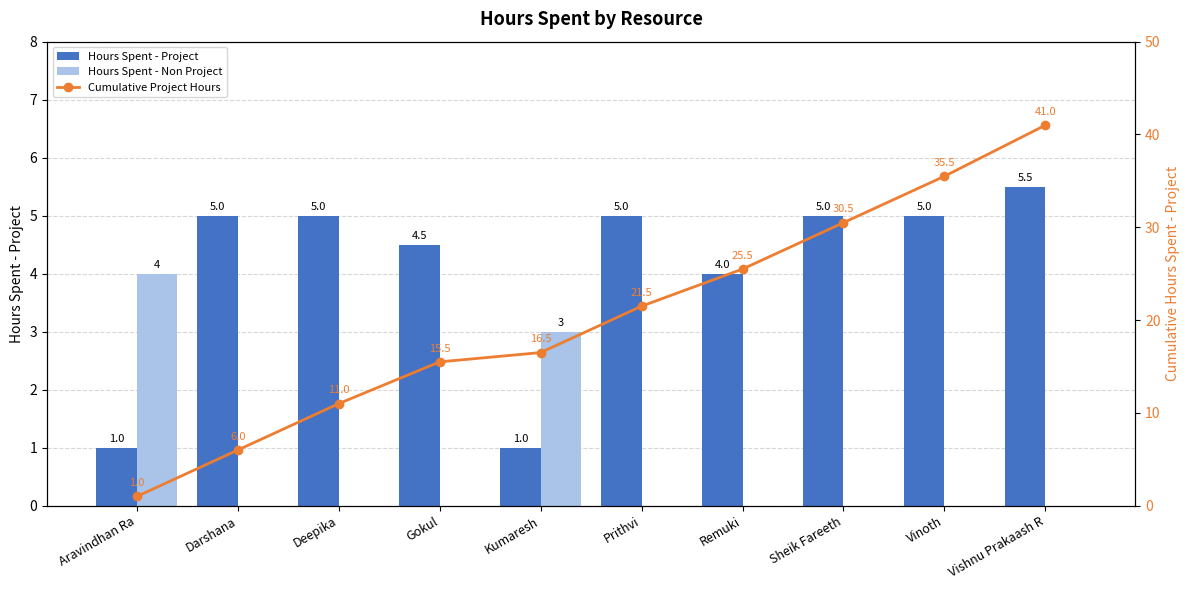

Reading right to left, extract all data points from this chart.

Hours Spent - Project: Vishnu Prakaash R=5.5	Vinoth=5.0	Sheik Fareeth=5.0	Remuki=4.0	Prithvi=5.0	Kumaresh=1.0	Gokul=4.5	Deepika=5.0	Darshana=5.0	Aravindhan Ra=1.0
Hours Spent - Non Project: Vishnu Prakaash R=0.0	Vinoth=0.0	Sheik Fareeth=0.0	Remuki=0.0	Prithvi=0.0	Kumaresh=3.0	Gokul=0.0	Deepika=0.0	Darshana=0.0	Aravindhan Ra=4.0
Cumulative Project Hours: Vishnu Prakaash R=41.0	Vinoth=35.5	Sheik Fareeth=30.5	Remuki=25.5	Prithvi=21.5	Kumaresh=16.5	Gokul=15.5	Deepika=11.0	Darshana=6.0	Aravindhan Ra=1.0